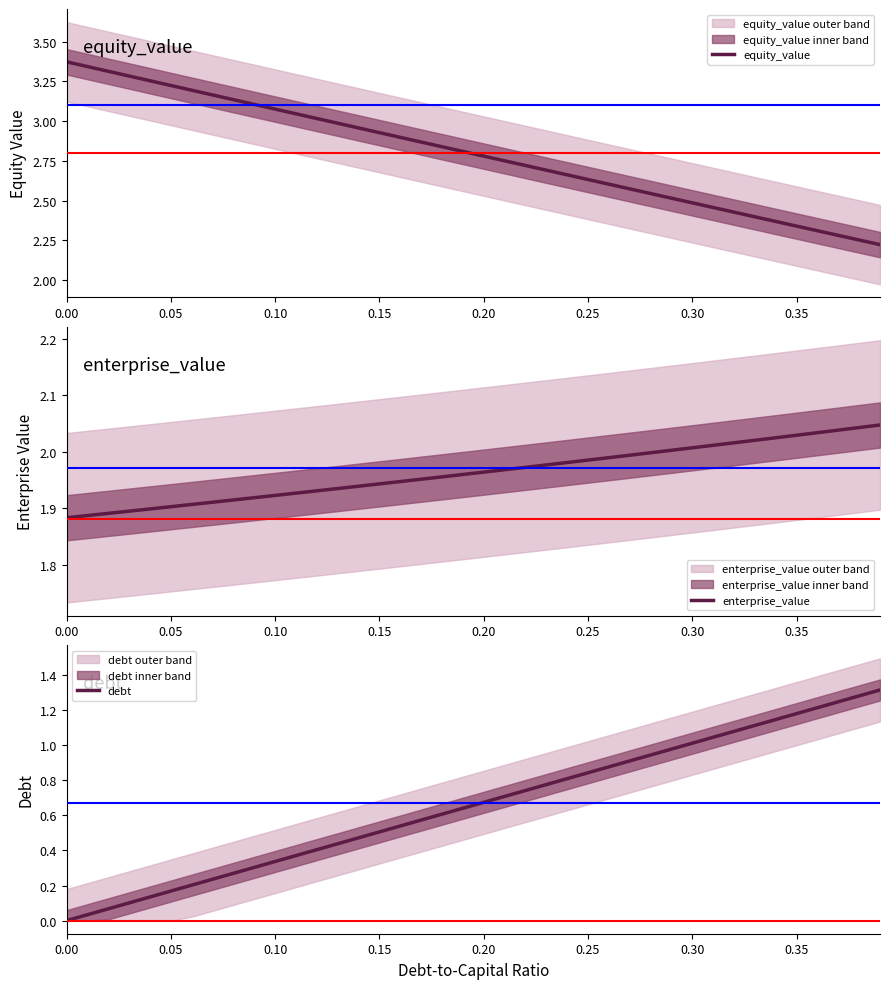

What is the difference between the maximum and minimum values in the debt series?

1.3